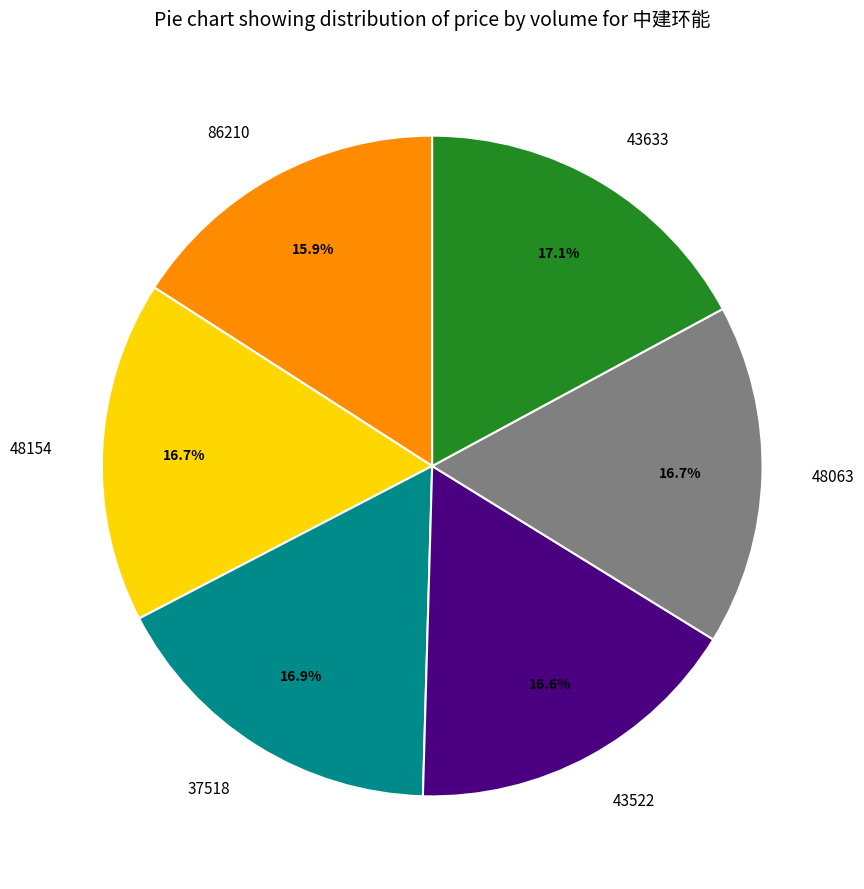

What is the ratio of the value at 37518 to the value at 48063?

1.0